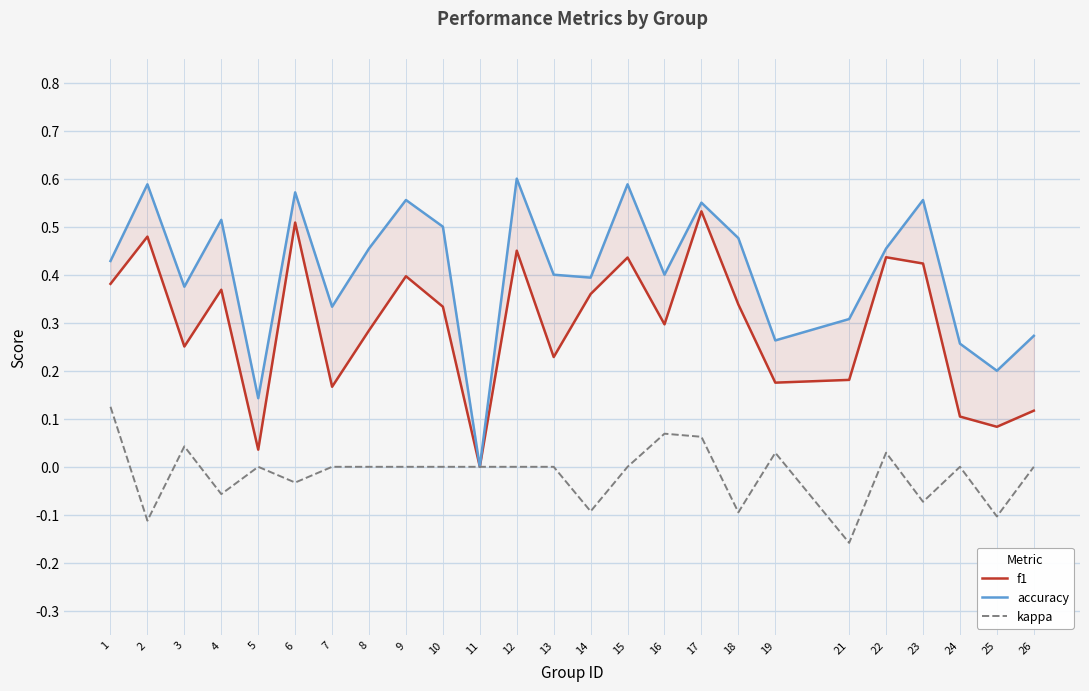

True or false: accuracy and kappa cross at least once.

False